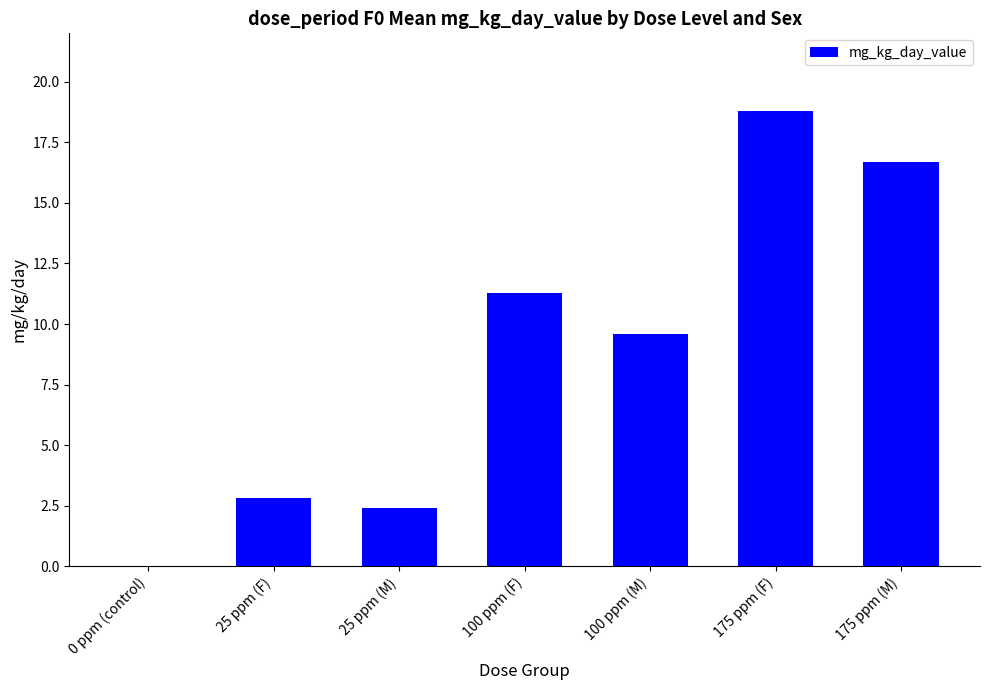

At which label is the value closest to 9?

100 ppm (M)